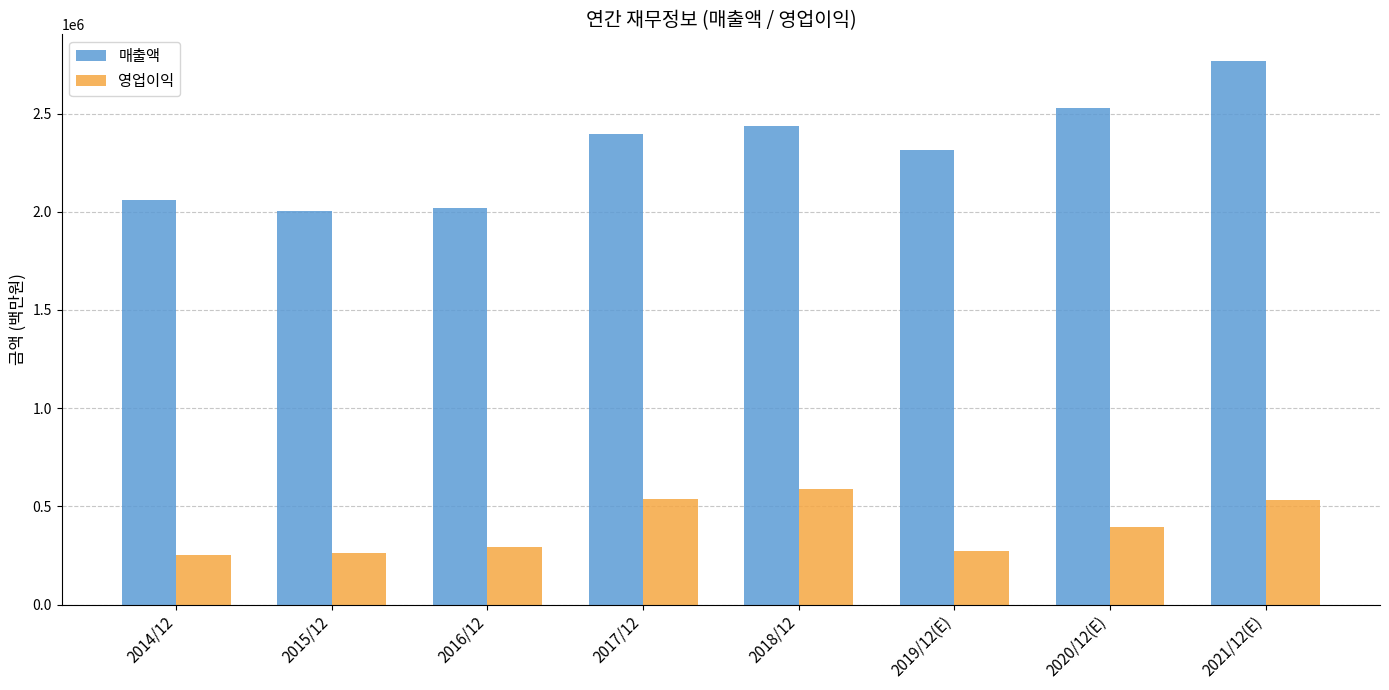

What is the sum of the 매출액 values at 2020/12(E) and 2014/12?

4589798